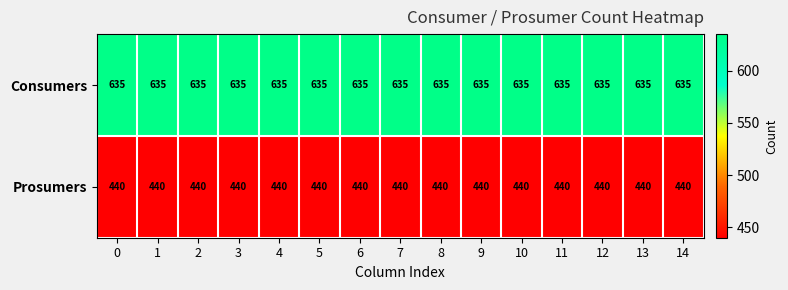

What value does the Prosumers series have at 5?

440